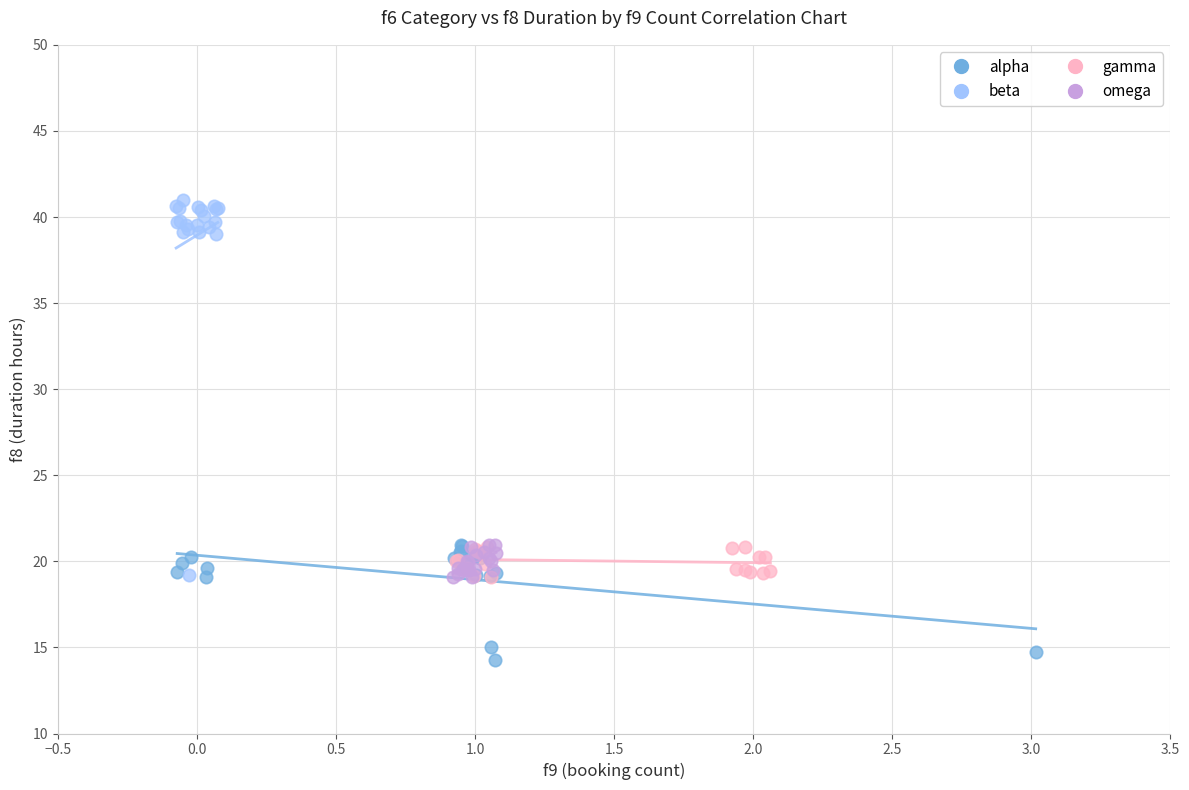

Which series has the largest Y range (max minus min)?

beta